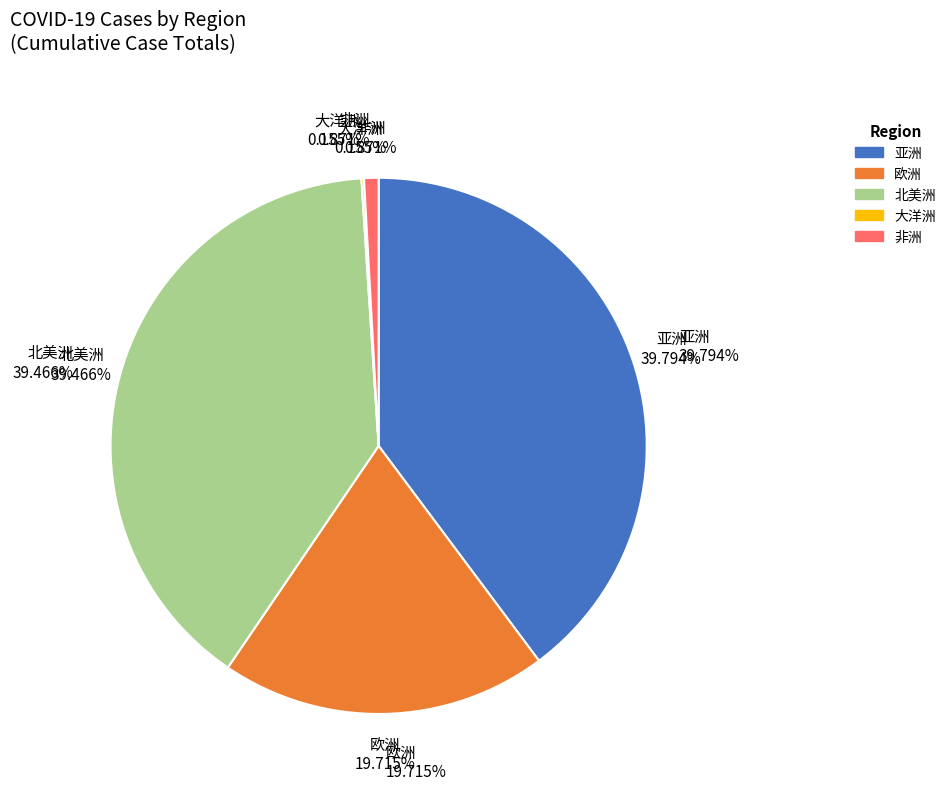

Does any single category account for the majority?

Yes